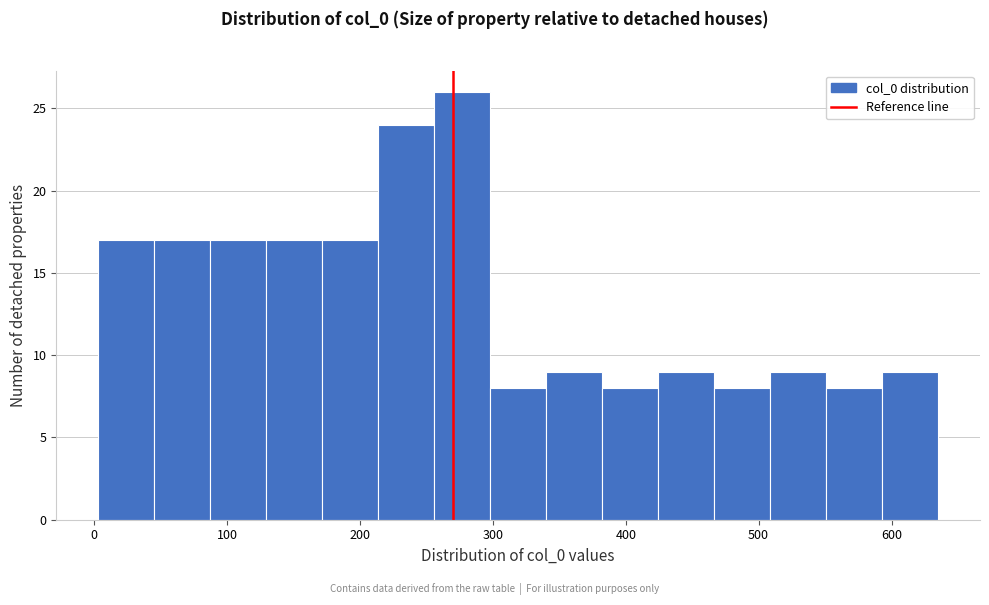

Reading left to right, list every bar in this chart as the range it spans on the x-axis followed by its height. Neither the bar edges nor the heights are printed on the chart, so give them approximately, as read against the axes.

0 to 50: 17
50 to 90: 17
90 to 130: 17
130 to 170: 17
170 to 210: 17
210 to 260: 24
260 to 300: 26
300 to 340: 8
340 to 380: 9
380 to 420: 8
420 to 470: 9
470 to 510: 8
510 to 550: 9
550 to 590: 8
590 to 640: 9